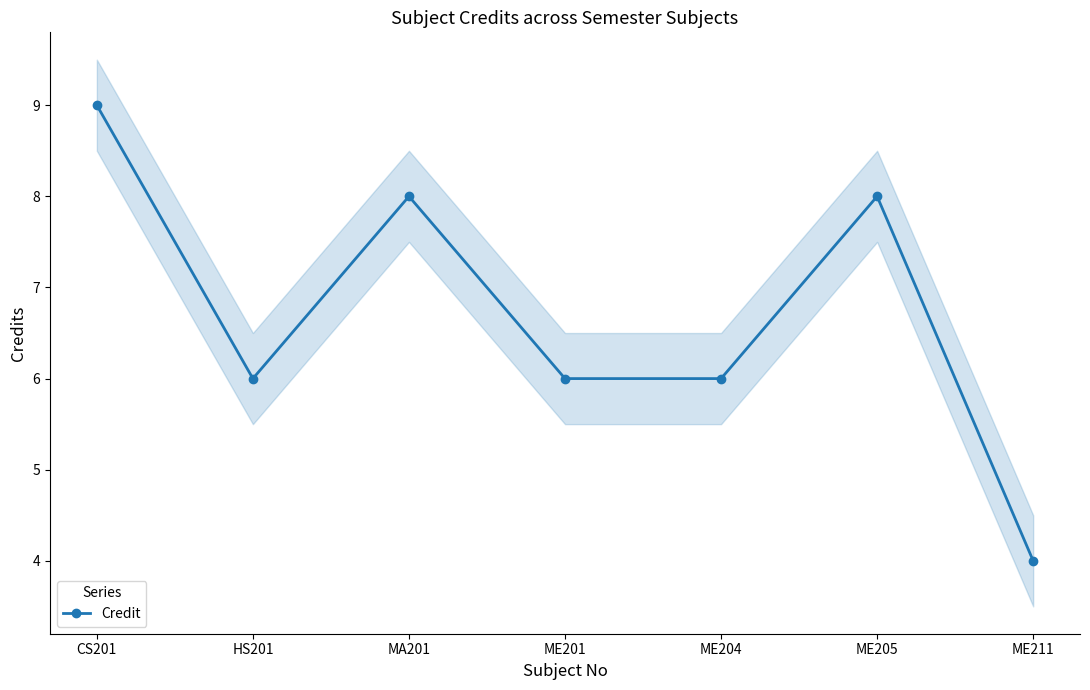

What is the ratio of the value at CS201 to the value at HS201?

1.5